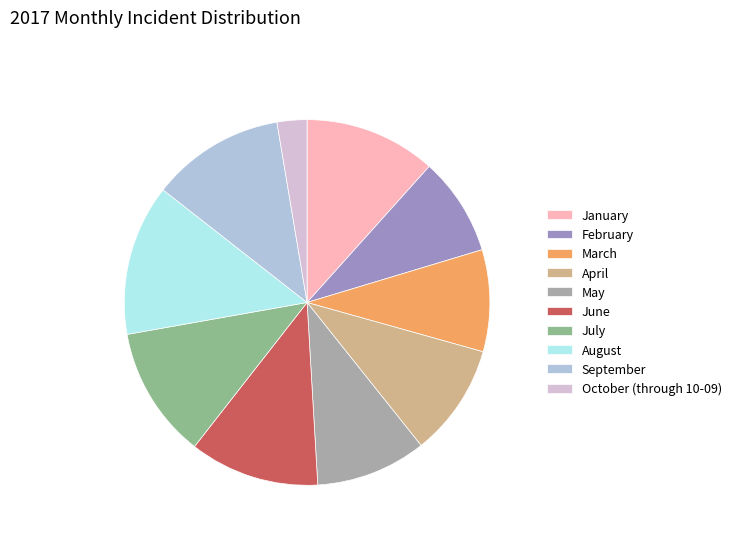

Is it true that March is 9% of the pie?

True